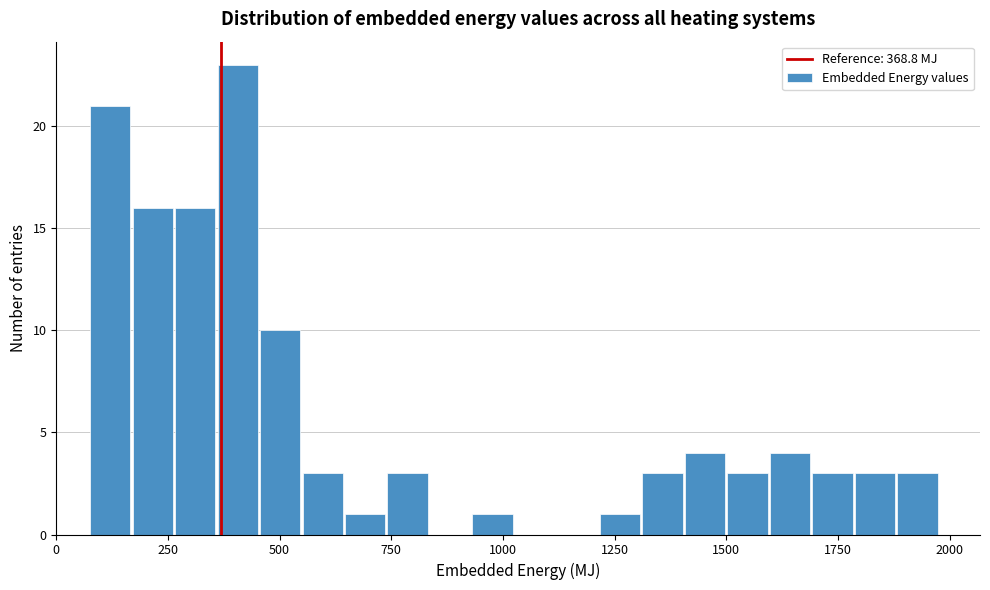

Read against the x-axis, roughly where is the centre of the tallest bar?

400